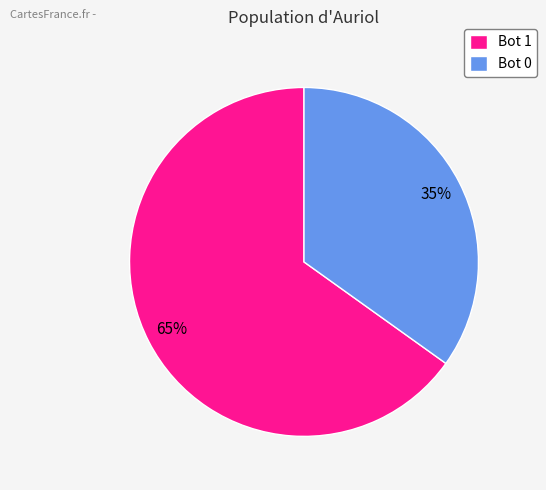

The Bot 0 slice represents 49% of the pie. True or false?

False